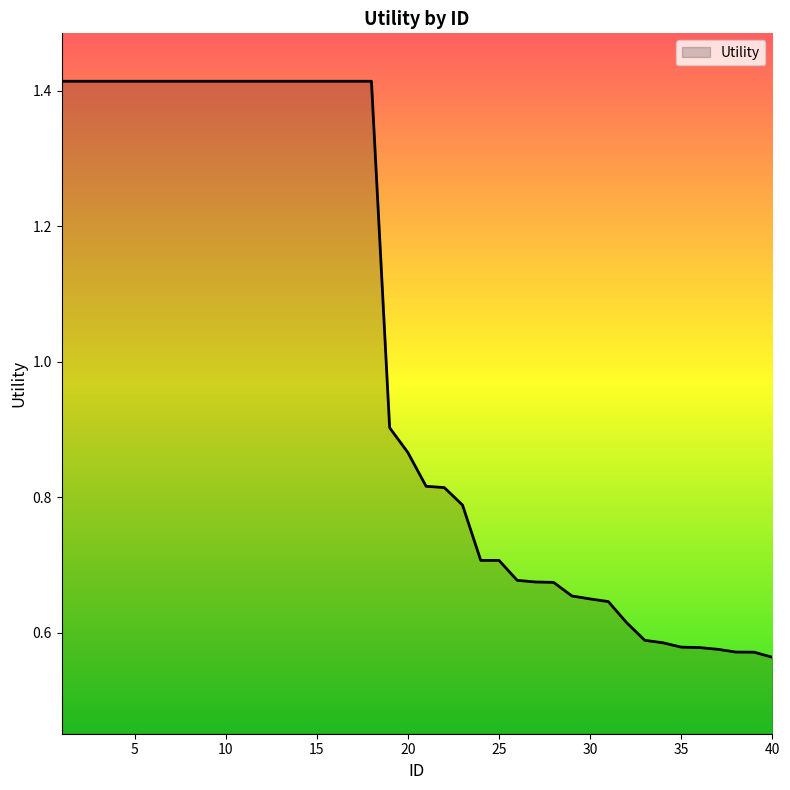

How many lines are shown in the chart?

1